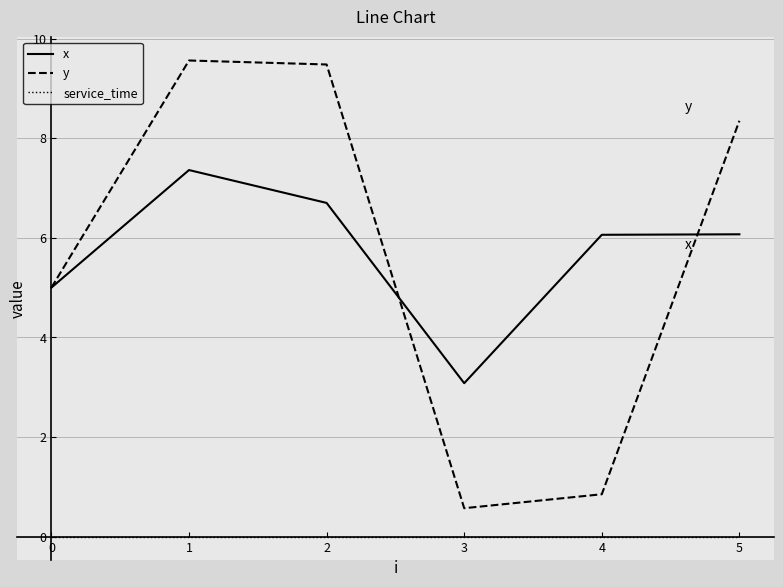

Is it true that service_time equals 0.0 at 2?

True